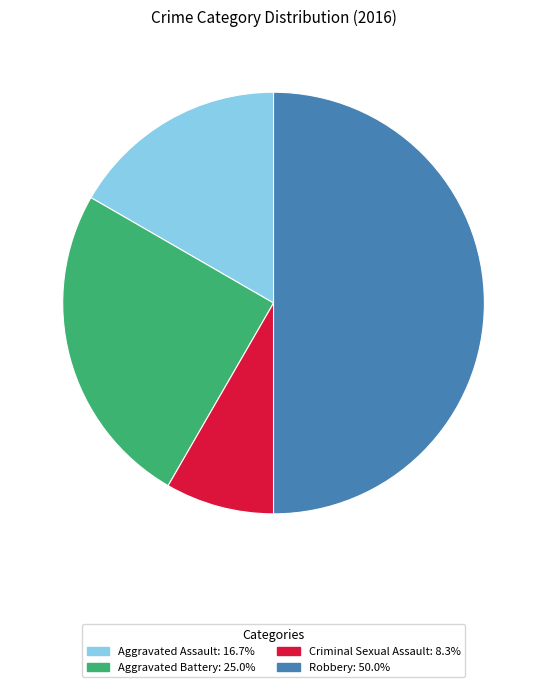

Between Aggravated Battery and Robbery, which is larger?

Robbery